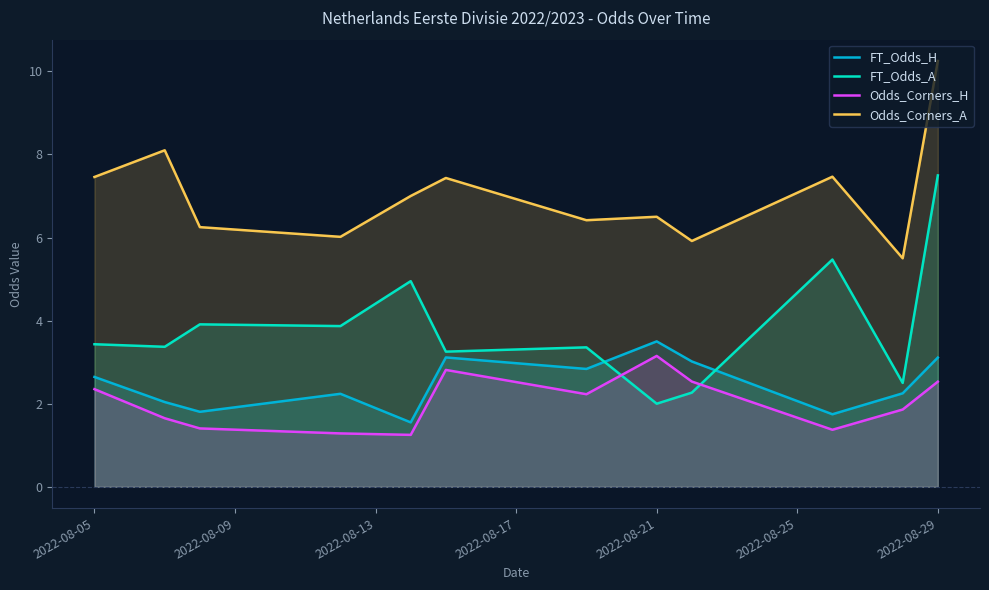

True or false: Odds_Corners_A and Odds_Corners_H intersect in this chart.

False